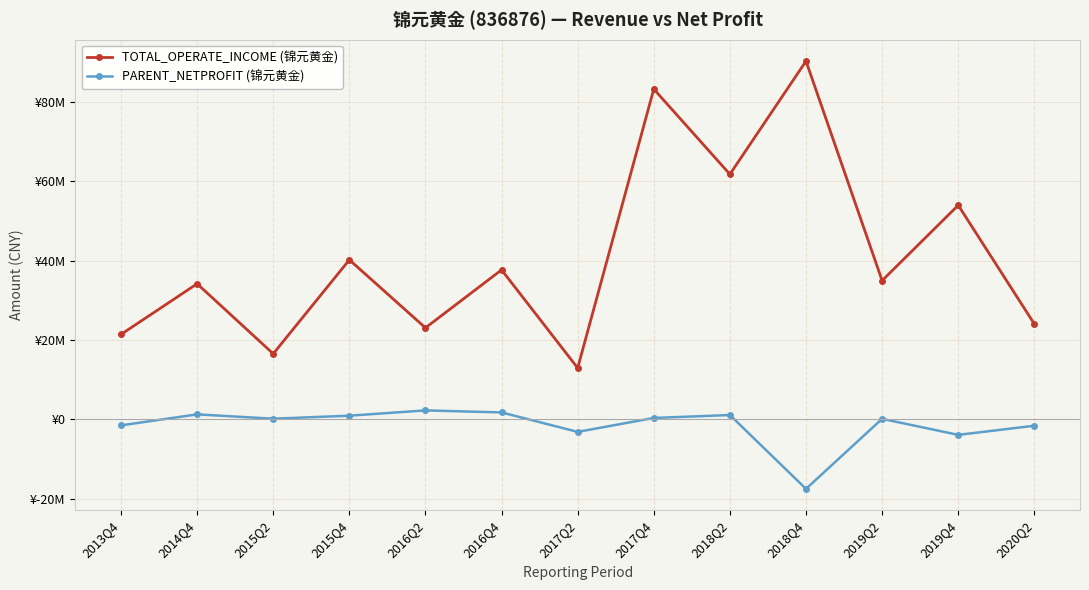

What position from the left is 2013Q4?

1